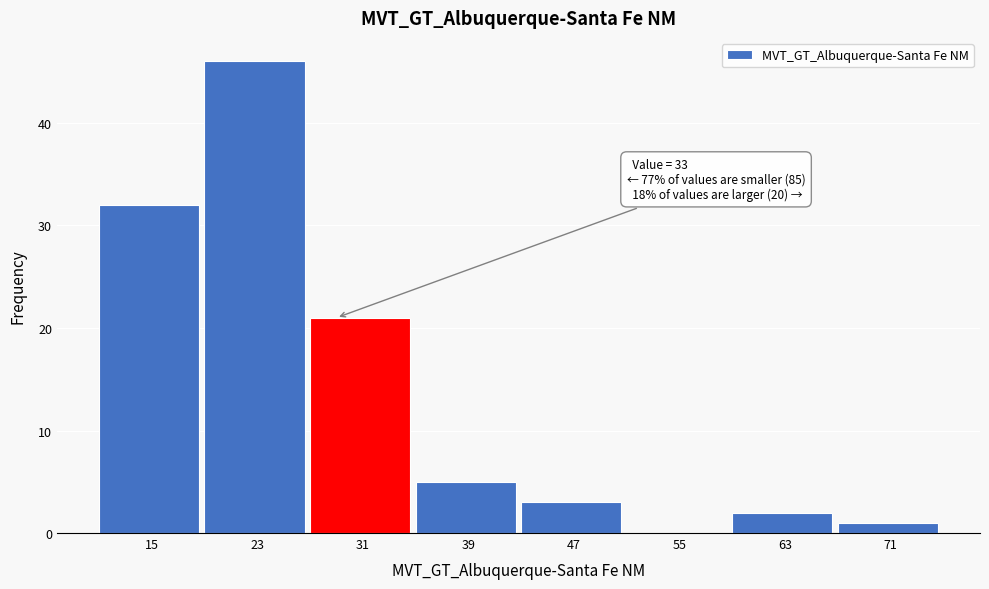

Reading left to right, list all the values displayed in this chart.

15=32	23=46	31=21	39=5	47=3	55=0	63=2	71=1